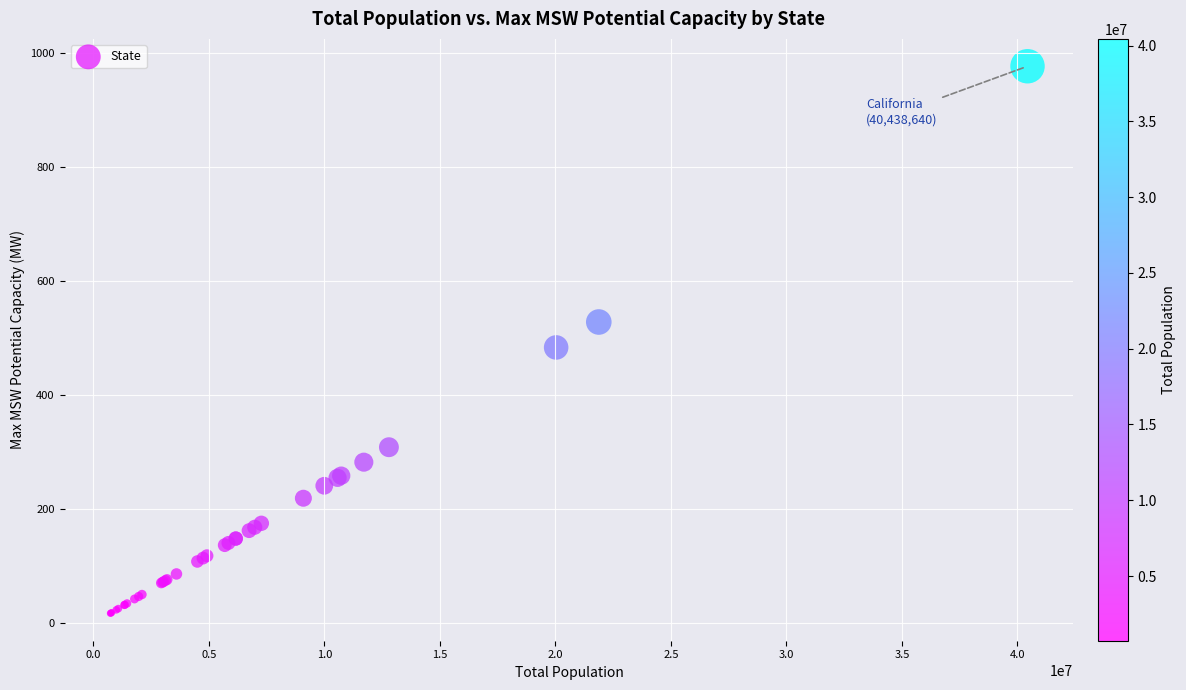

What Y value in the scatter plot is closest to 497?

483.8